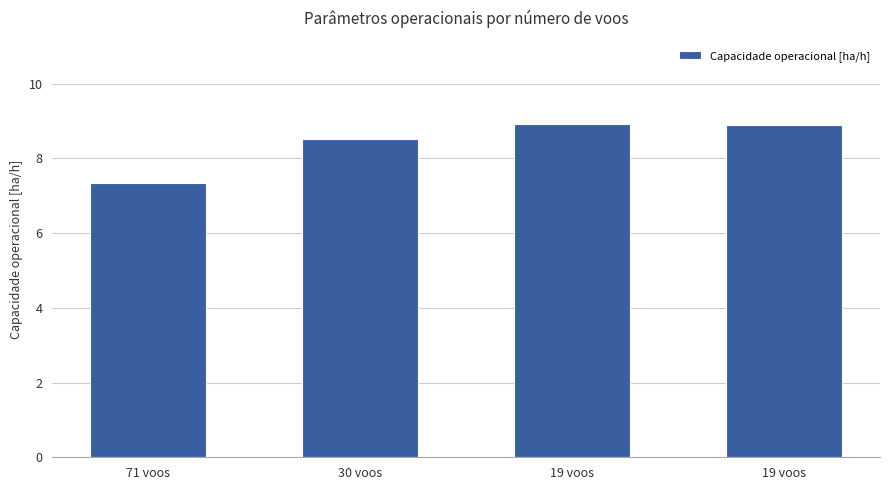

Which has a higher value, 19 voos or 19 voos?

19 voos